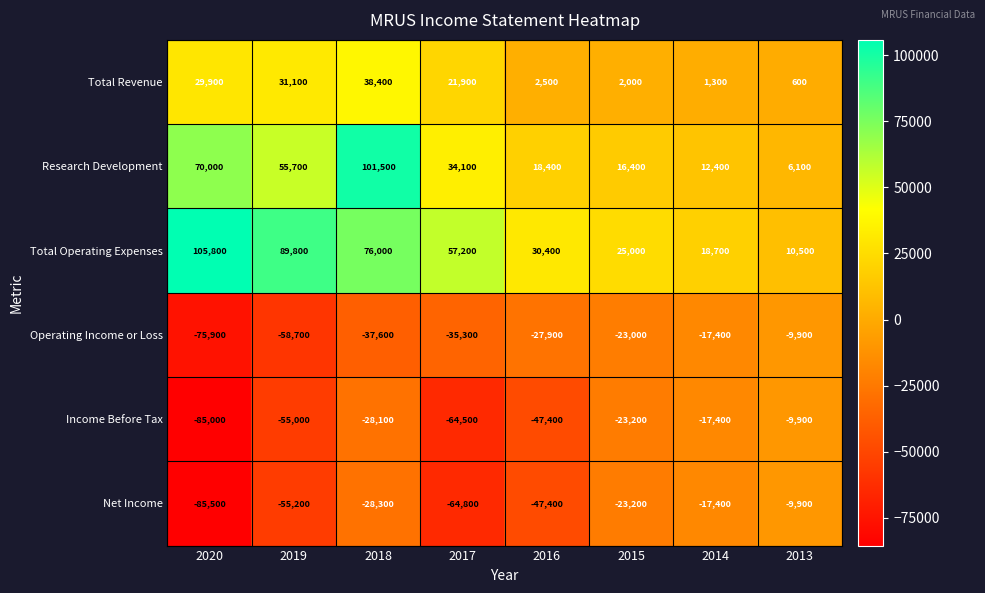

What is the maximum value shown in the chart?

105800